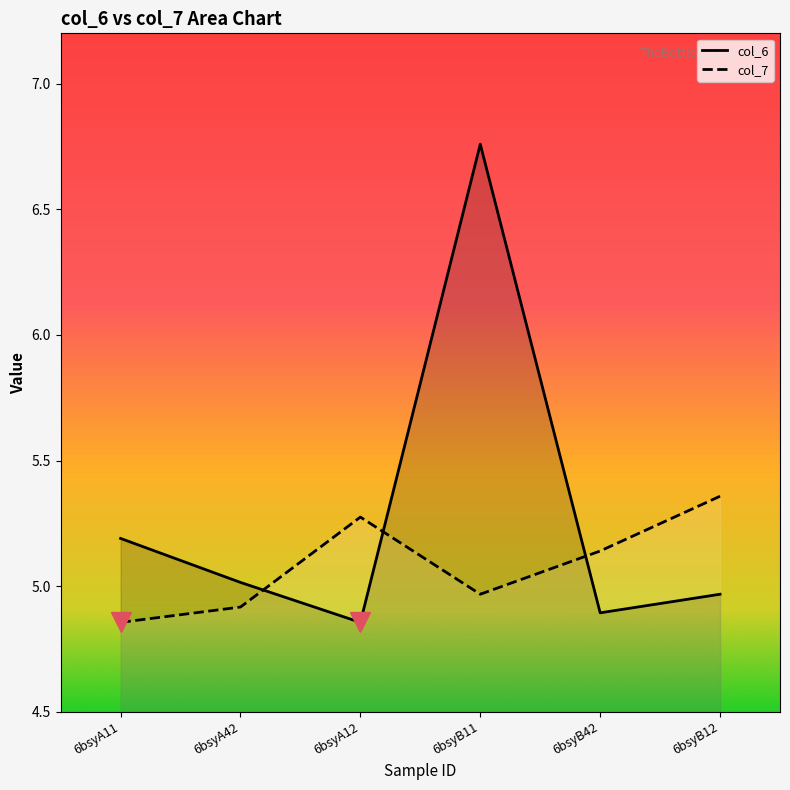

What is the value of the col_7 point at the 5th from the left?

5.1